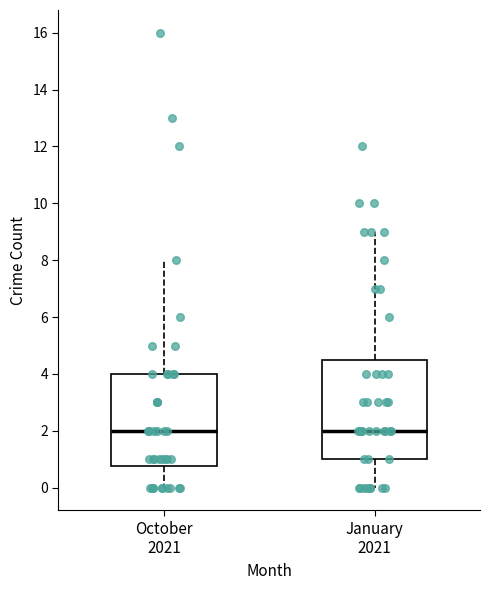

Which box is the tallest, from its lower edge to its upper edge?

January 2021